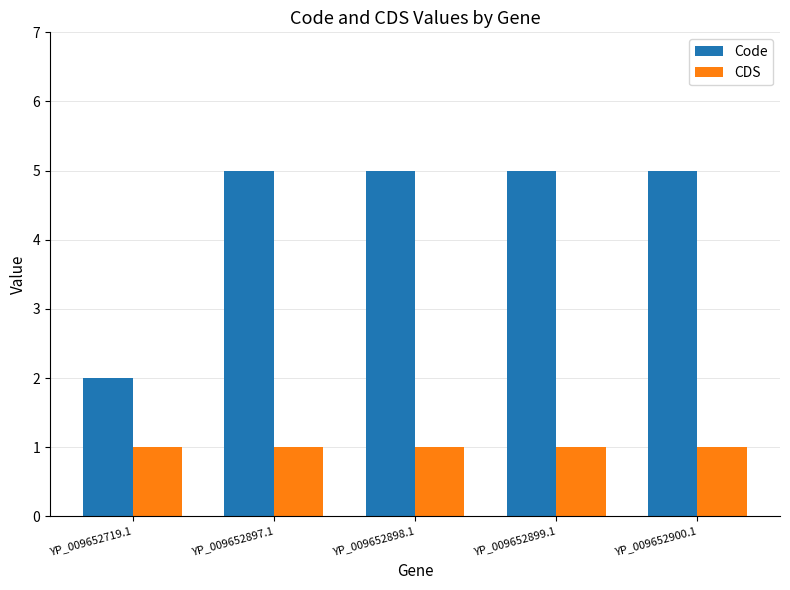

Which series has the largest range (max minus min)?

Code